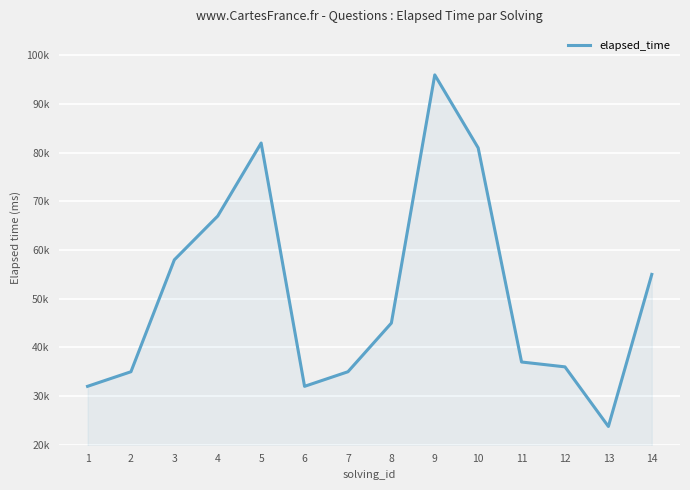

What is the sum of the values at 12 and 13?

59750